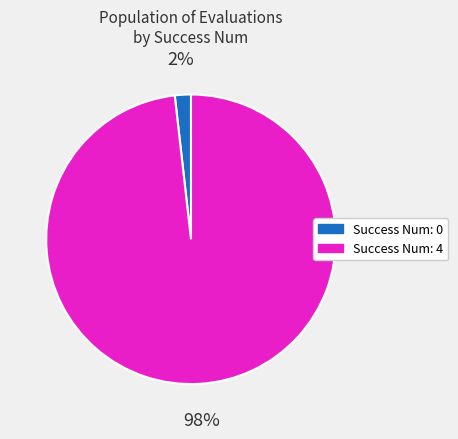

To the nearest percent, what is the difference between the largest and smallest slice percentages?

96%